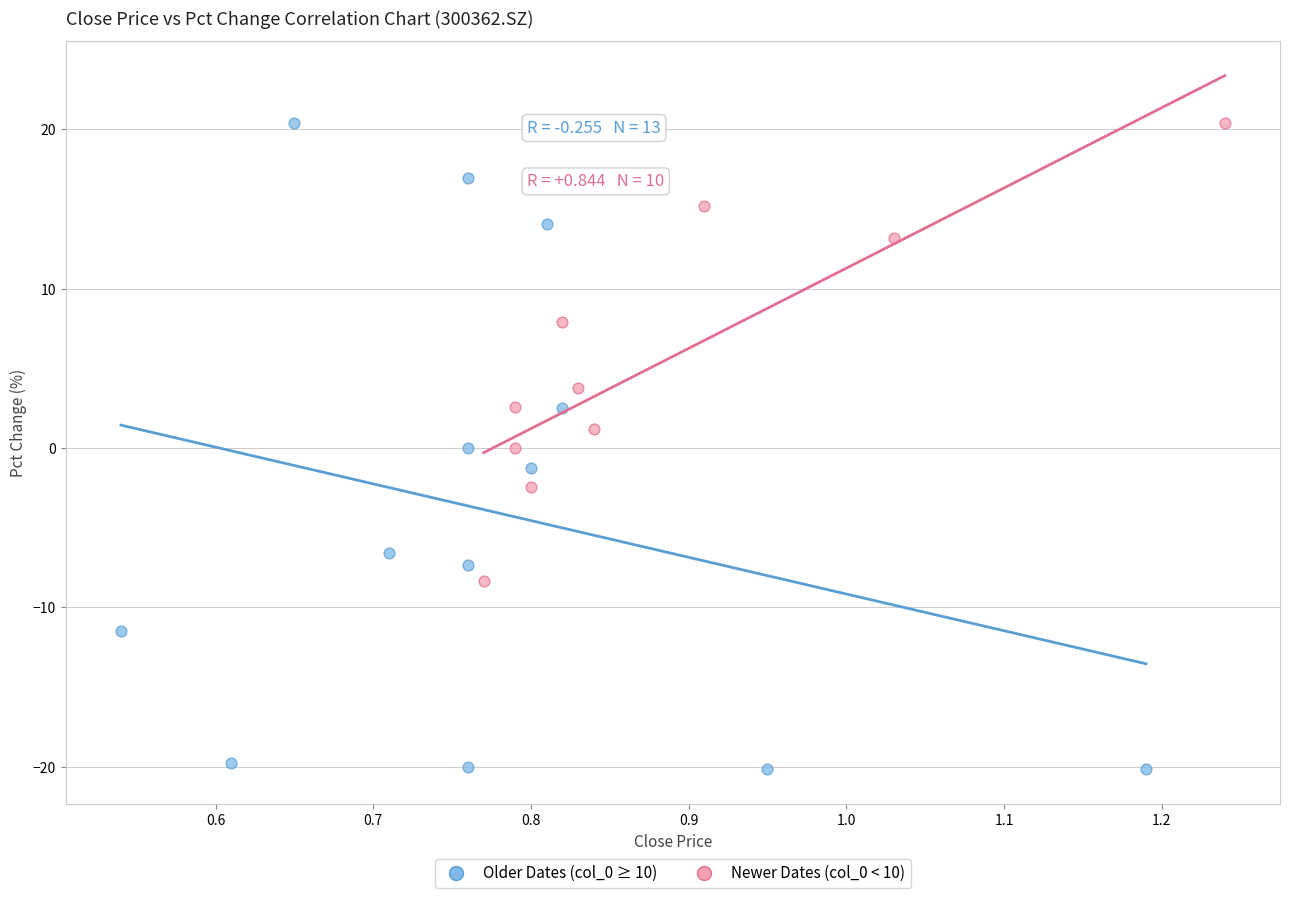

Which series contains the lowest Y value?

Older Dates (col_0 ≥ 10)